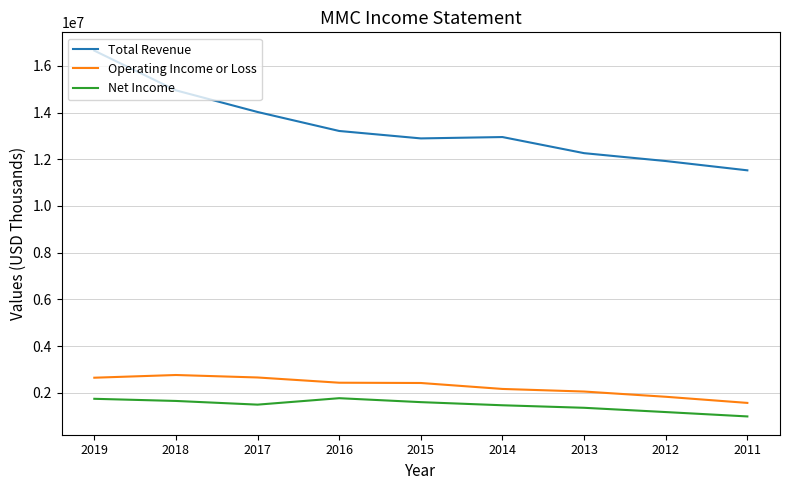

What is the sum of the Operating Income or Loss values at 2014 and 2012?

3993000